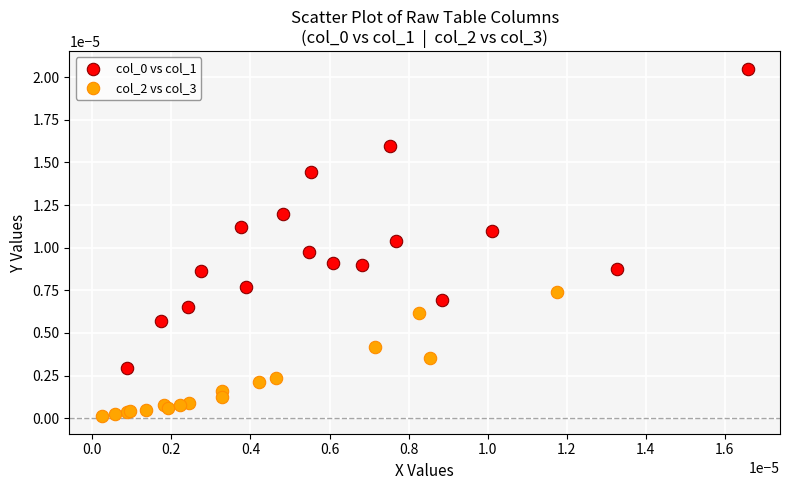

Which series contains the lowest Y value?

col_2 vs col_3